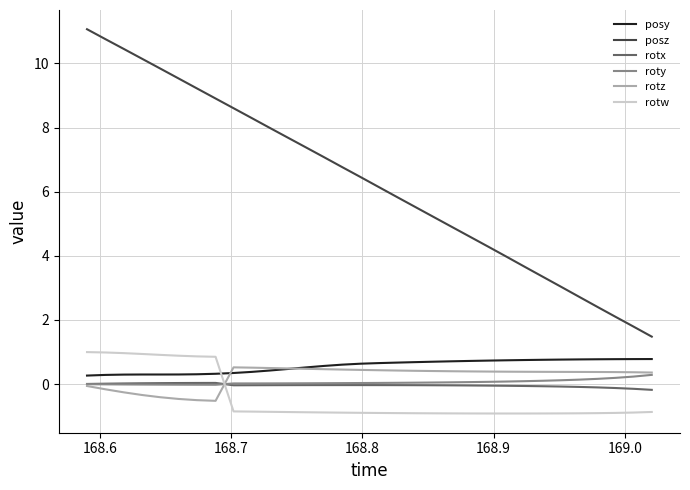

How many lines are shown in the chart?

6